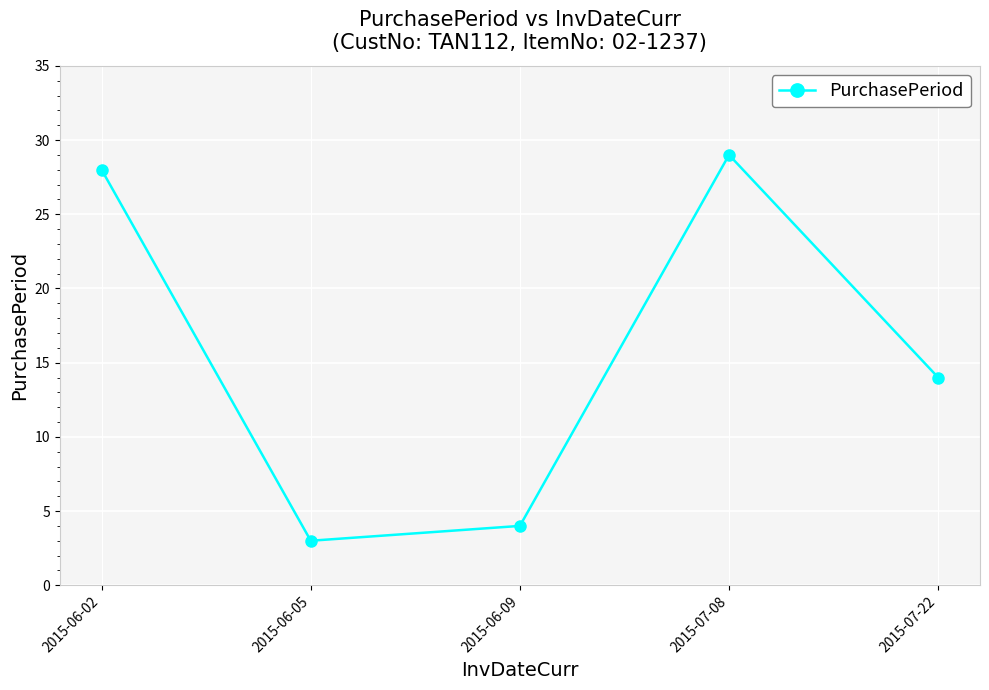

What is the difference between the values at 2015-06-02 and 2015-07-08?

1